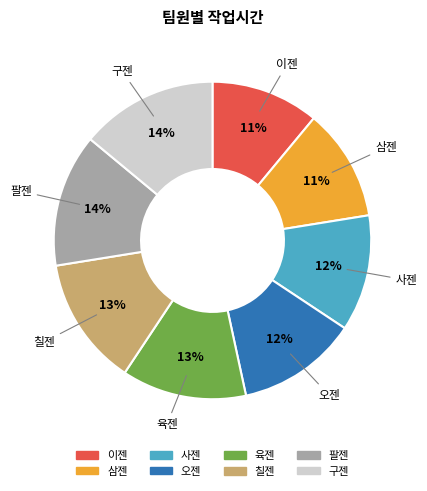

Is 육젠 the majority of the pie?

No